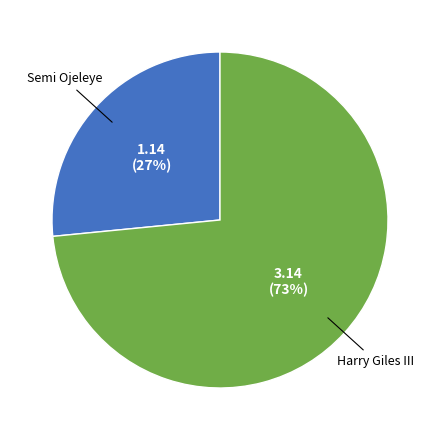

Is there any slice that represents more than half of the pie?

Yes